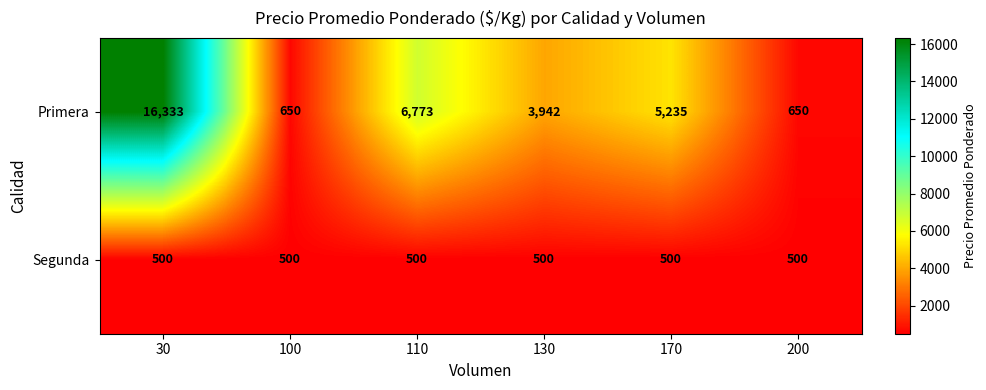

What is the difference between the Primera values at 110 and 130?

2831